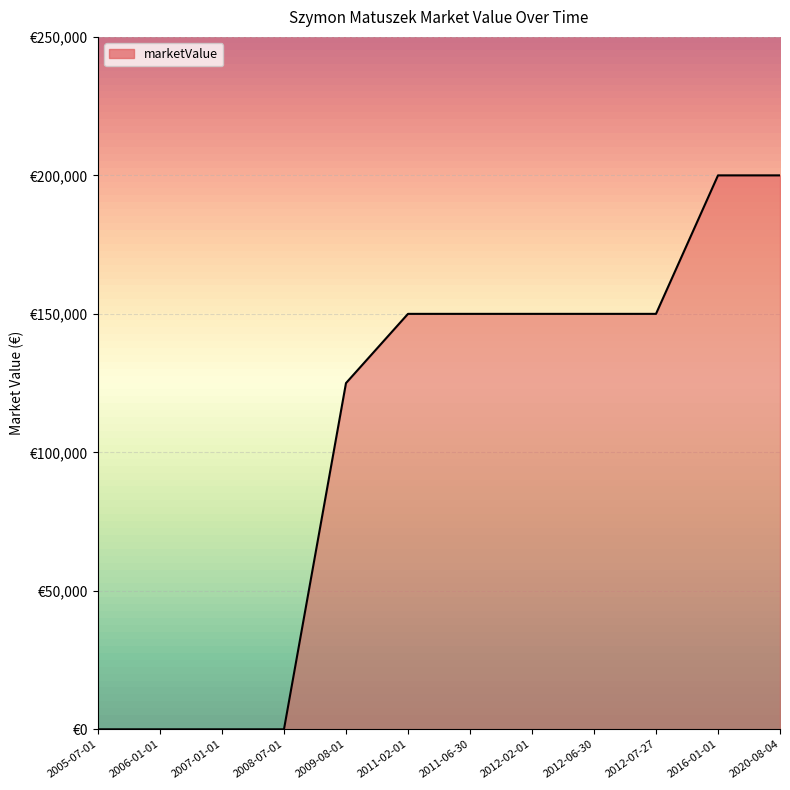

Does the chart have visible grid lines?

Yes